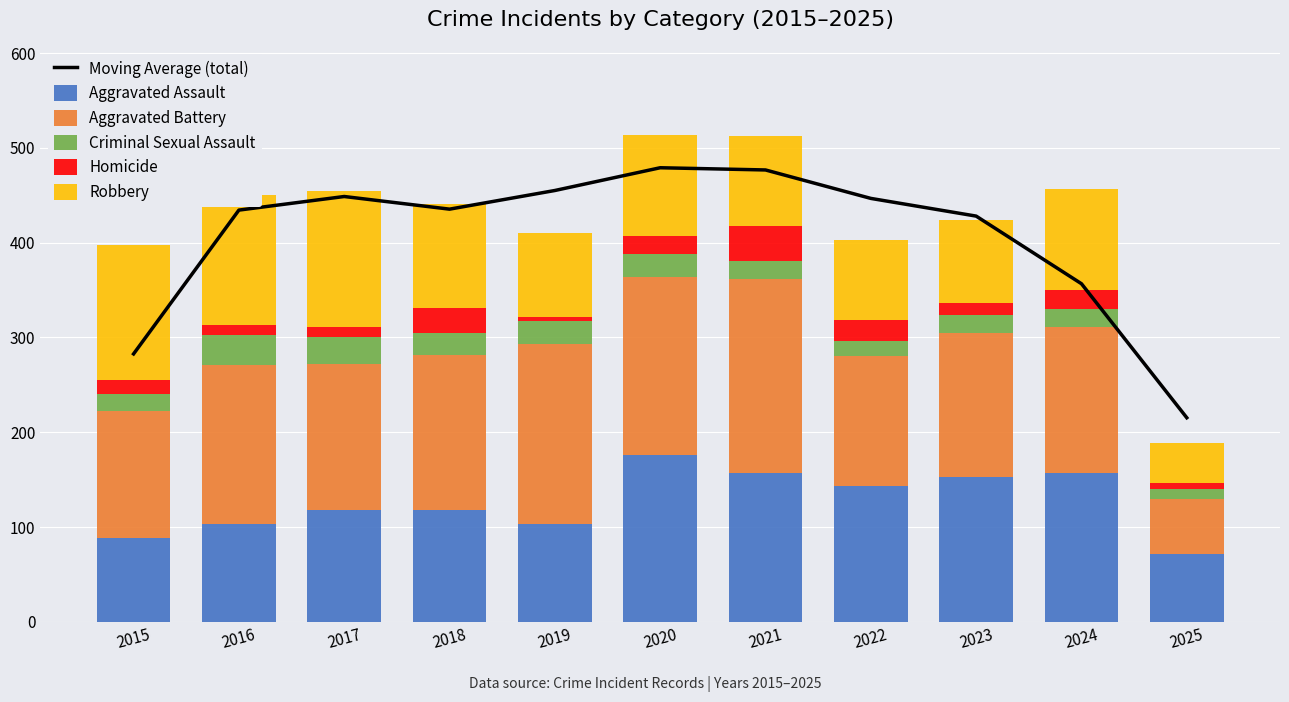

What is the approximate value of Robbery at 2015?

143.0